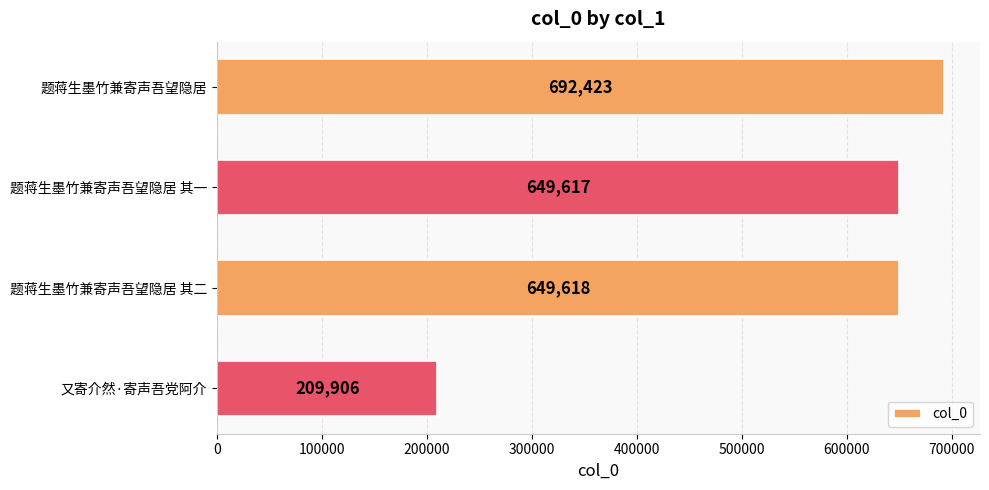

What is the greatest value displayed?

692423